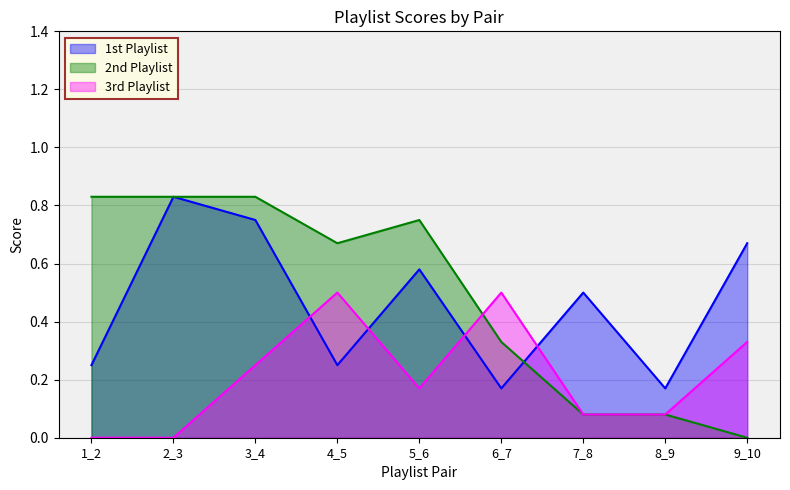

Is the value of 2nd Playlist at 5_6 greater than the value of 1st Playlist at 8_9?

Yes